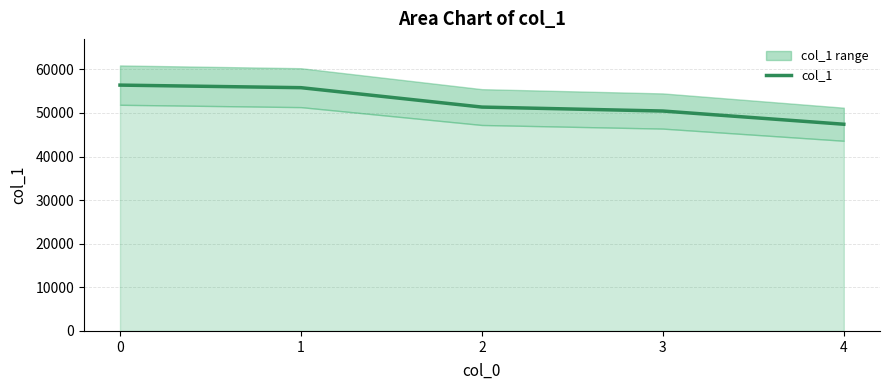

Is it true that the value at 2 is 51347?

True